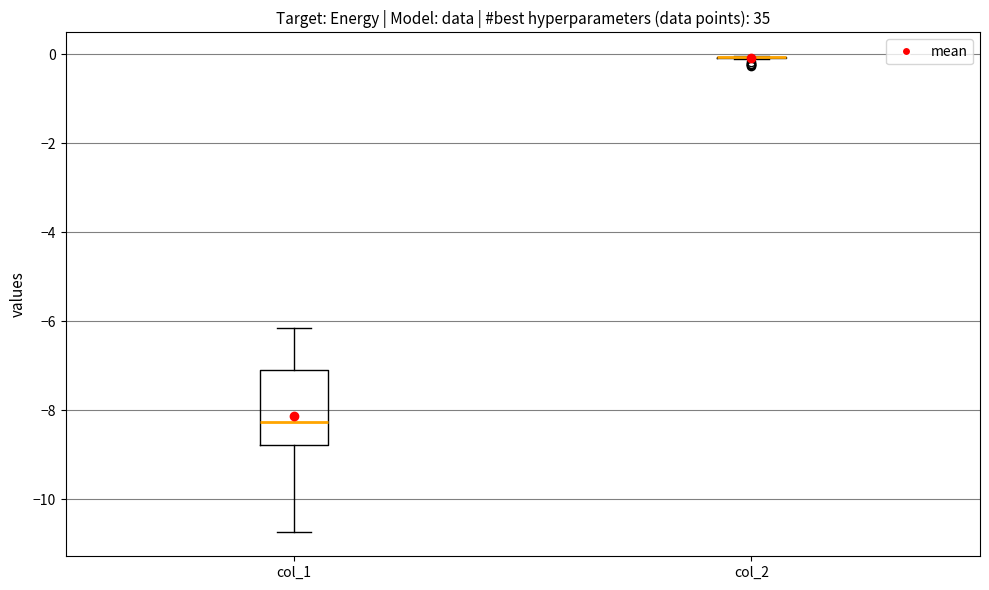

Reading left to right, transcribe this box plot: for each box, give where its median line is, the range the box spans, and where its two whiskers end, as read against the y-axis. The values are not printed on the chart, so give them approximately, as read against the axis.

col_1: median -8.2, box -8.8 to -7.2, whiskers -10.8 to -6.2
col_2: box collapsed to a line at 0.0, whiskers -0.2 to 0.0